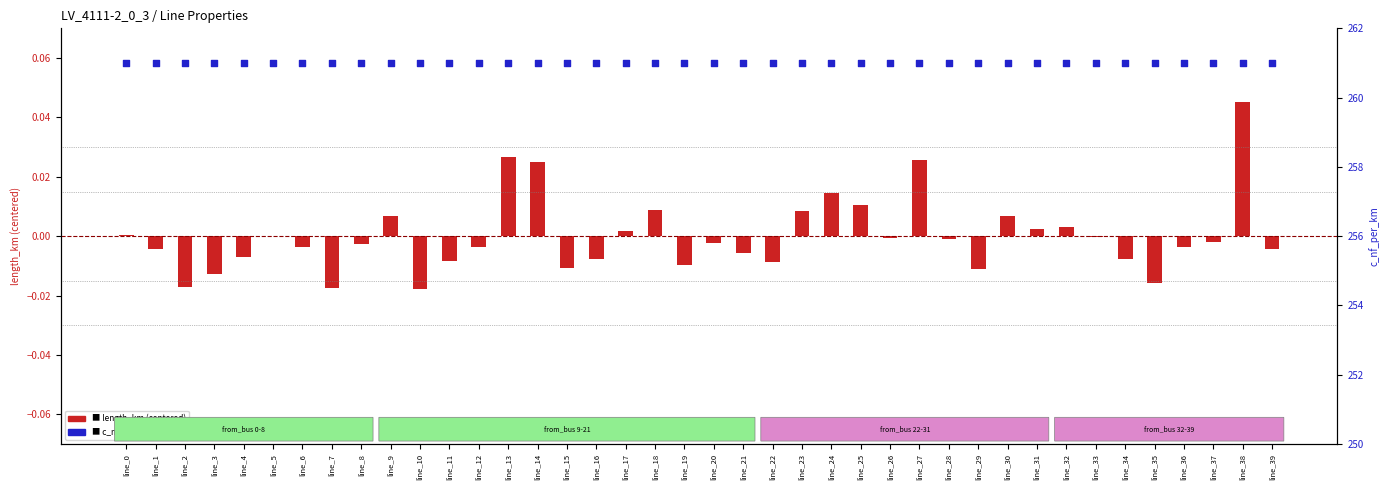

Which series has the largest total across all categories?

c_nf_per_km